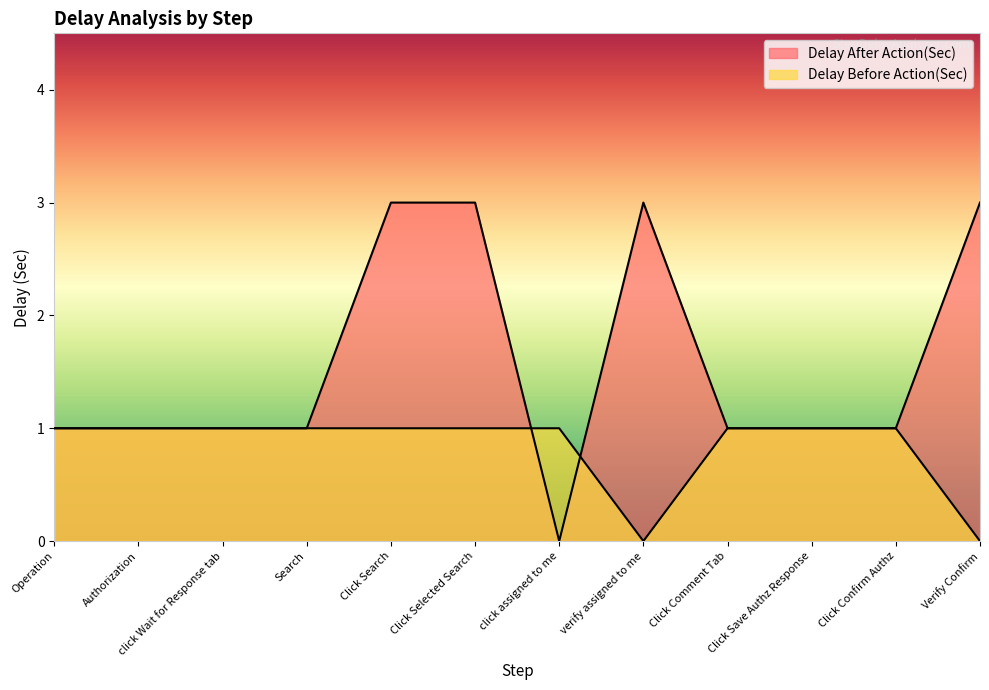

Count the number of categories in the chart.

12